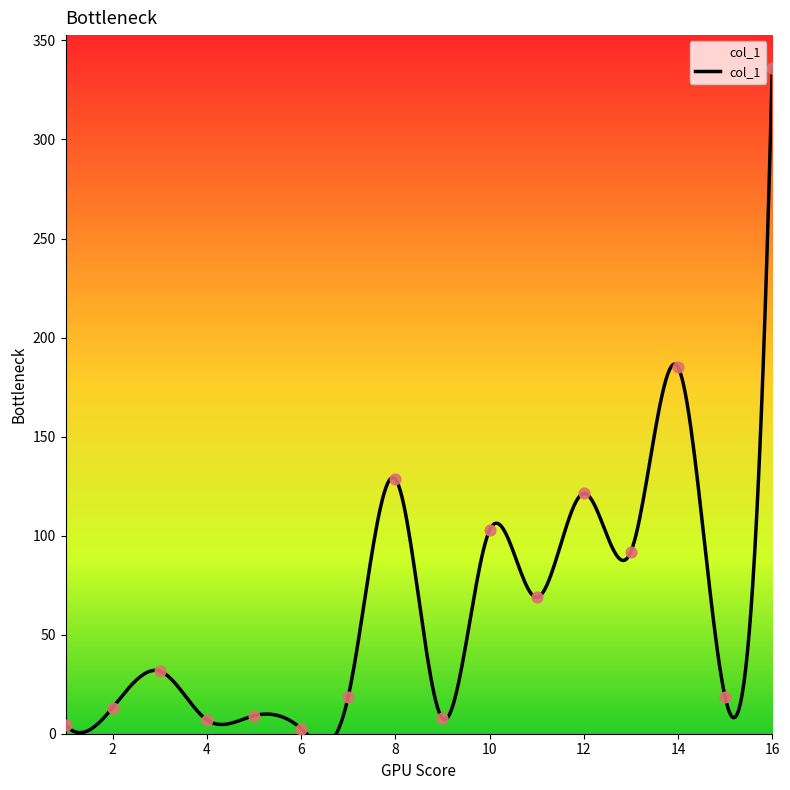

Between 1 and 11, which is larger?

11